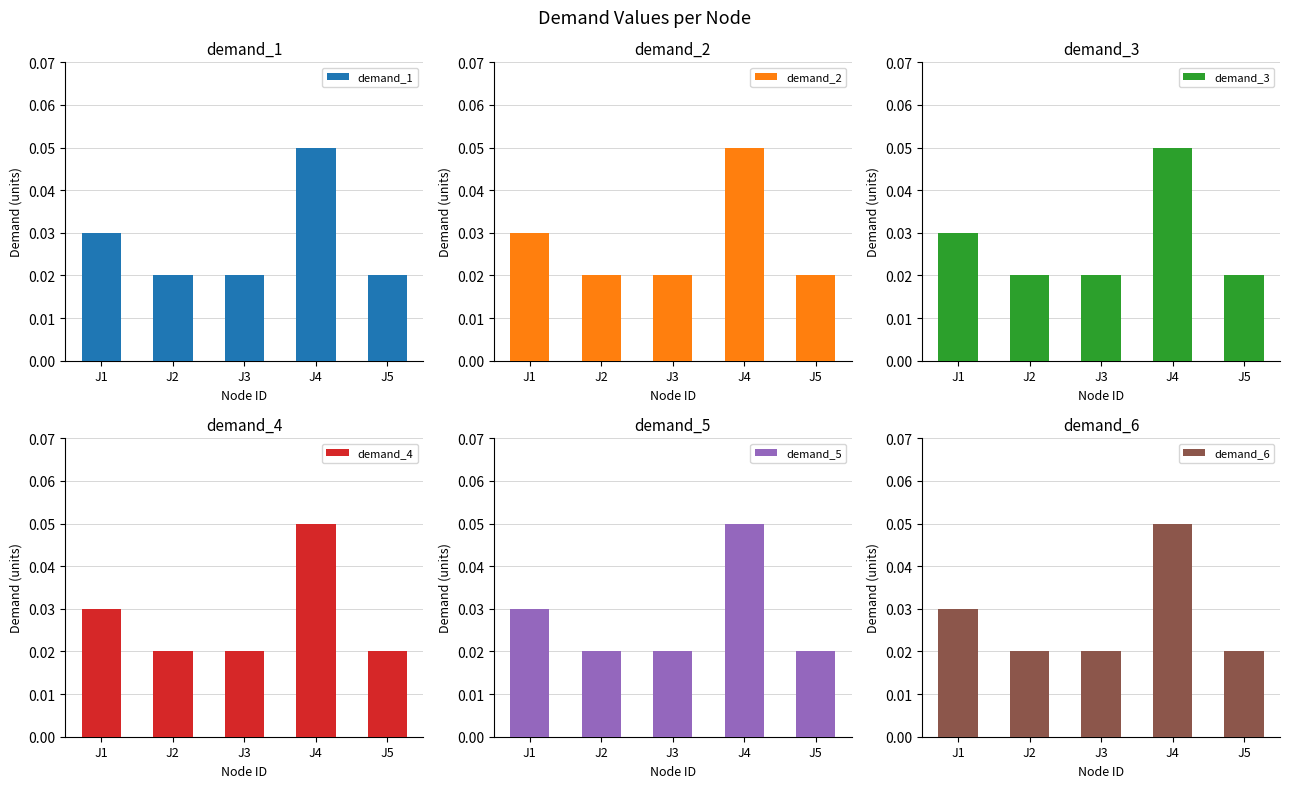

At how many categories does at least one series exceed 0?

5